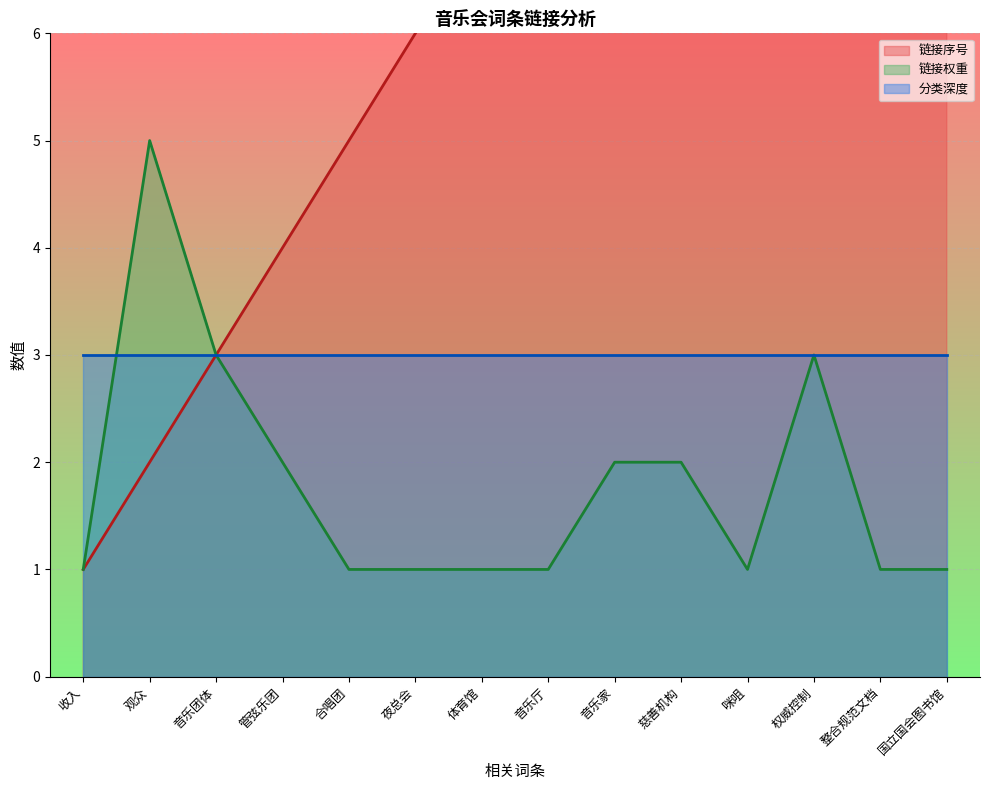

True or false: 链接序号 has a value of 3 at 音乐家.

False